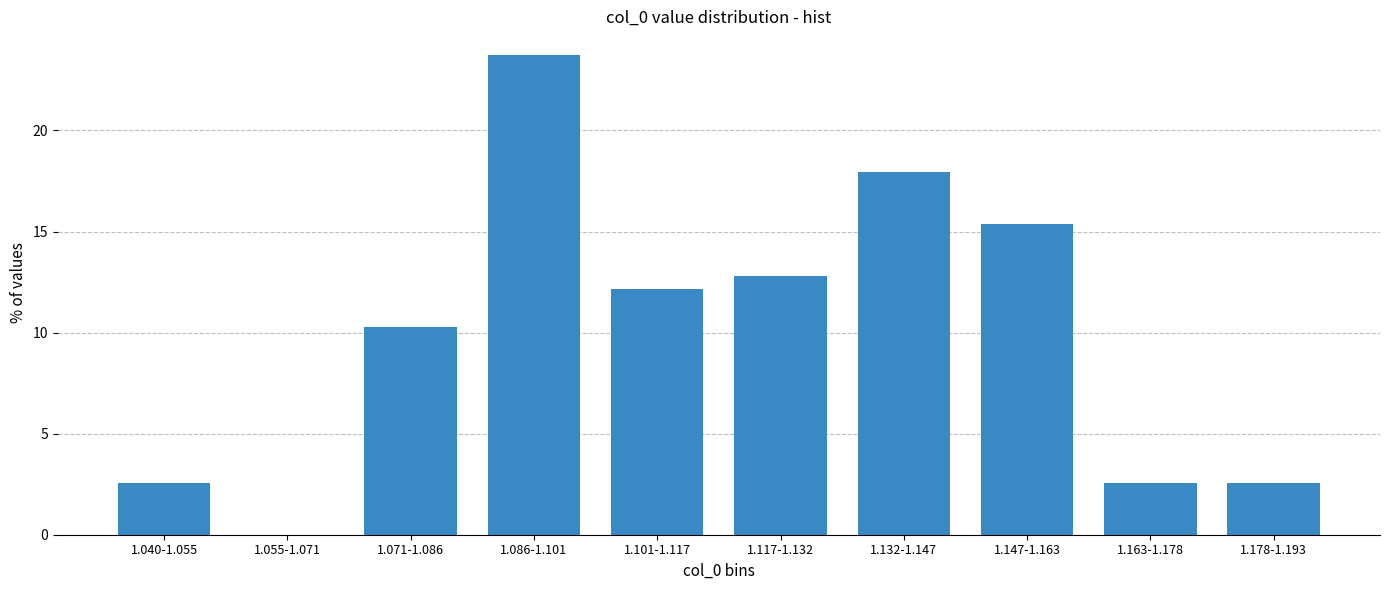

Reading right to left, extract all data points from this chart.

1.178-1.193=2.6	1.163-1.178=2.6	1.147-1.163=15.4	1.132-1.147=17.9	1.117-1.132=12.8	1.101-1.117=12.2	1.086-1.101=23.7	1.071-1.086=10.3	1.055-1.071=0.0	1.040-1.055=2.6